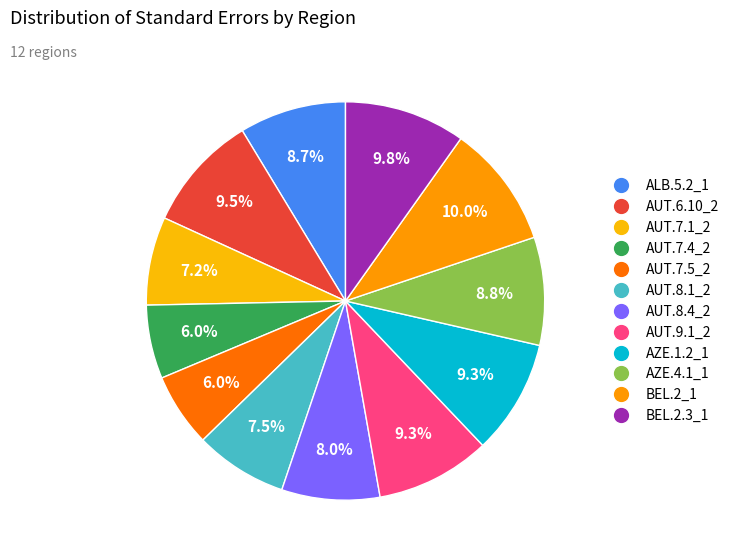

To the nearest percent, what is the difference between the largest and smallest slice percentages?

4%